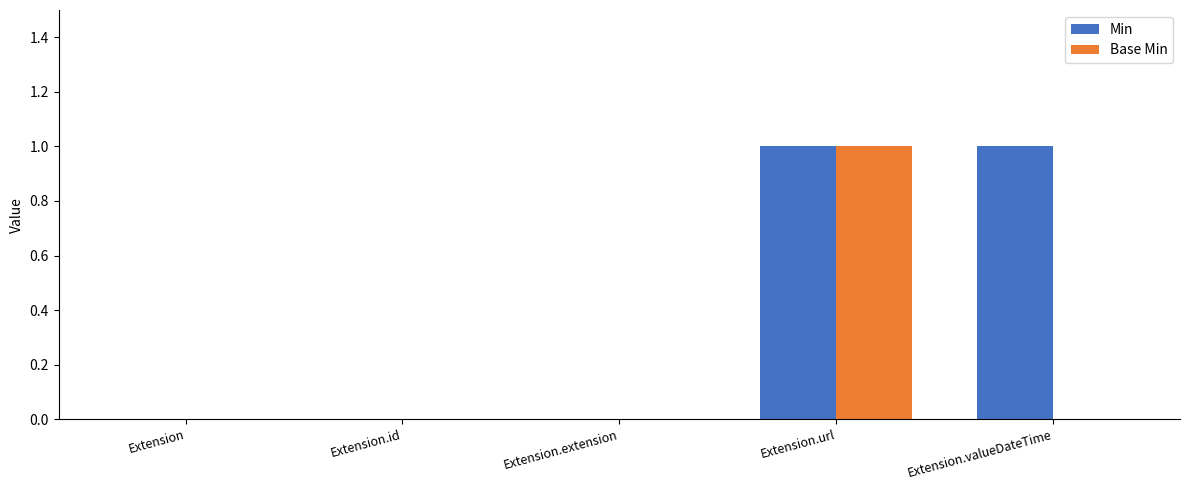

Is it true that Min equals 0 at Extension.valueDateTime?

False